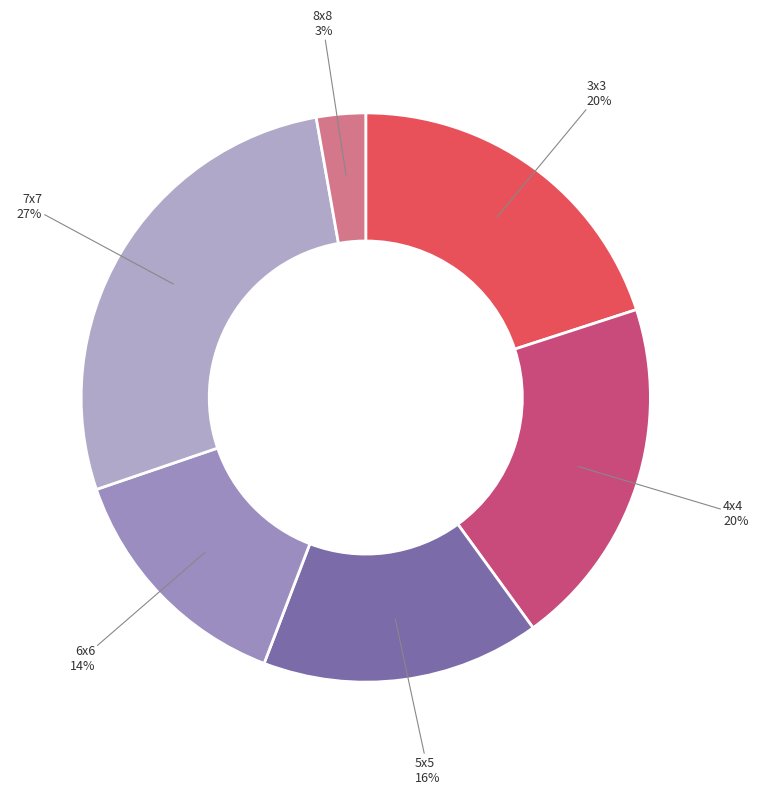

Combined, do 3x3 and 5x5 account for over 50%?

No